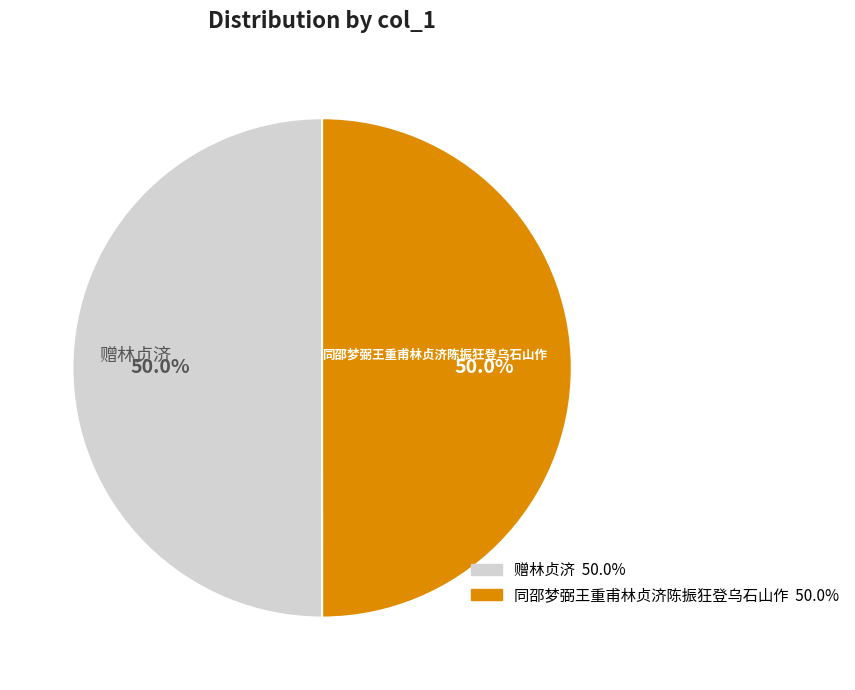

What is the ratio of the value at 同邵梦弼王重甫林贞济陈振狂登乌石山作 to the value at 赠林贞济?

1.0